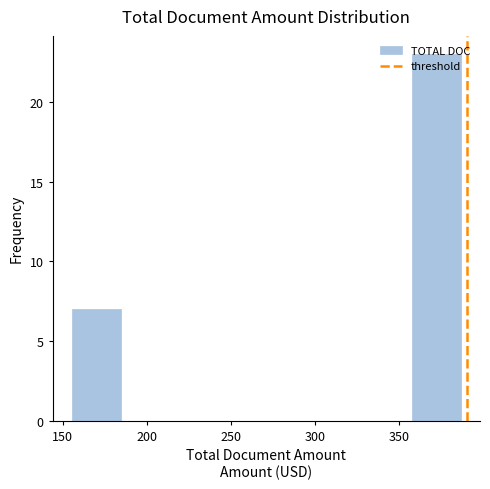

How tall is the bar that spans 360 to 385 on the x-axis? Neither the bar edges nor the heights are printed on the chart, so give them approximately, as read against the axes.

23